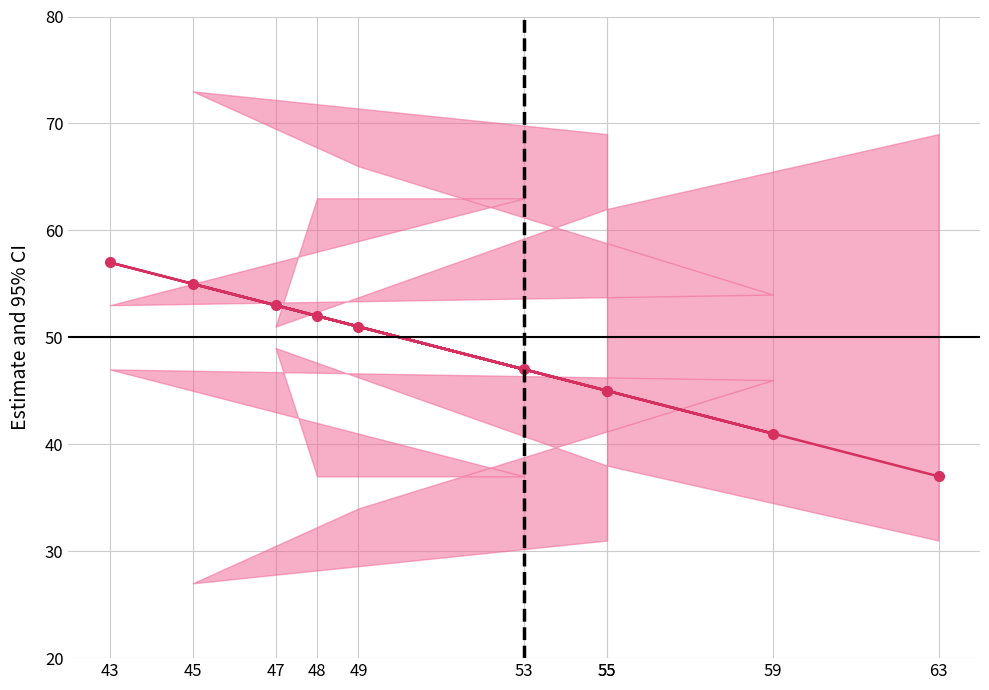

Is this an area chart (filled region under the line)?

No